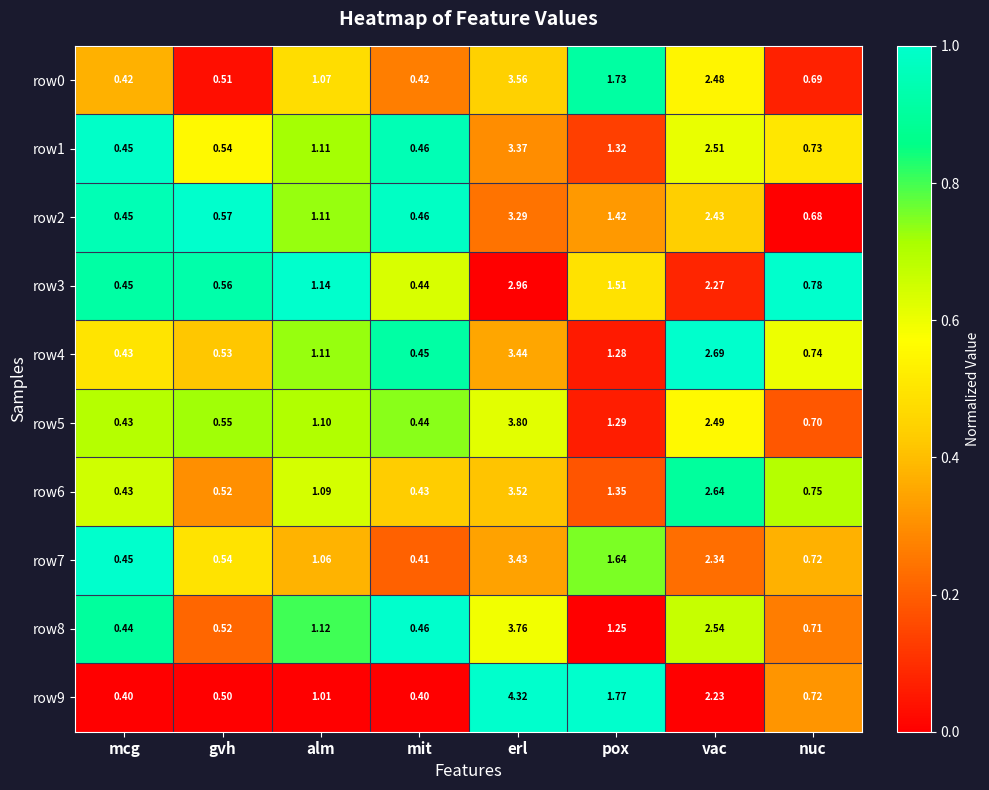

Is the value of row2 at erl greater than the value of row0 at pox?

Yes